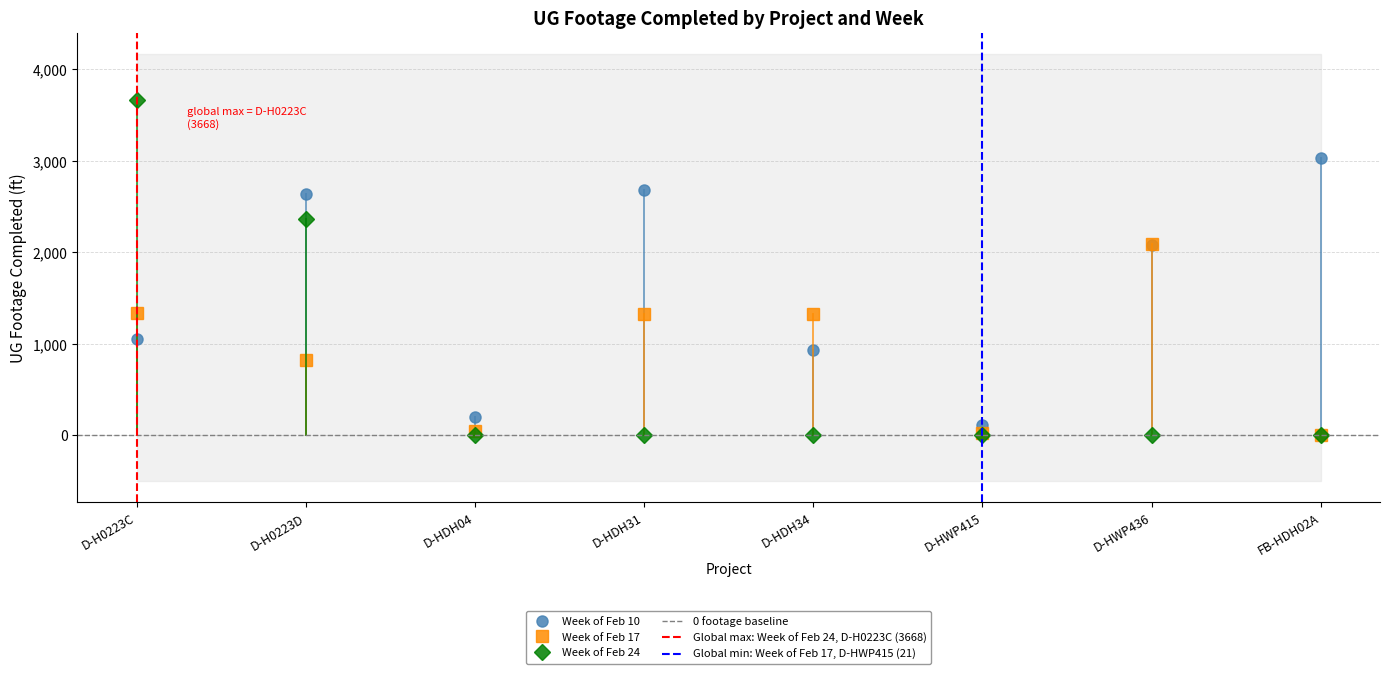

At which label is Week of Feb 10 closest to 1570?

D-HWP436